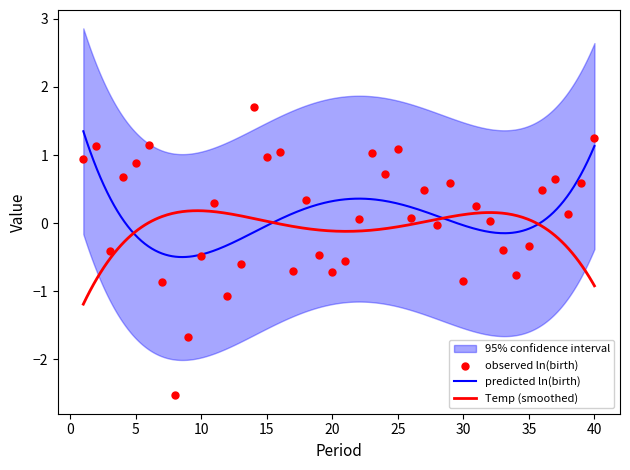

What is the lowest value of the Temp (smoothed) series?

-1.2